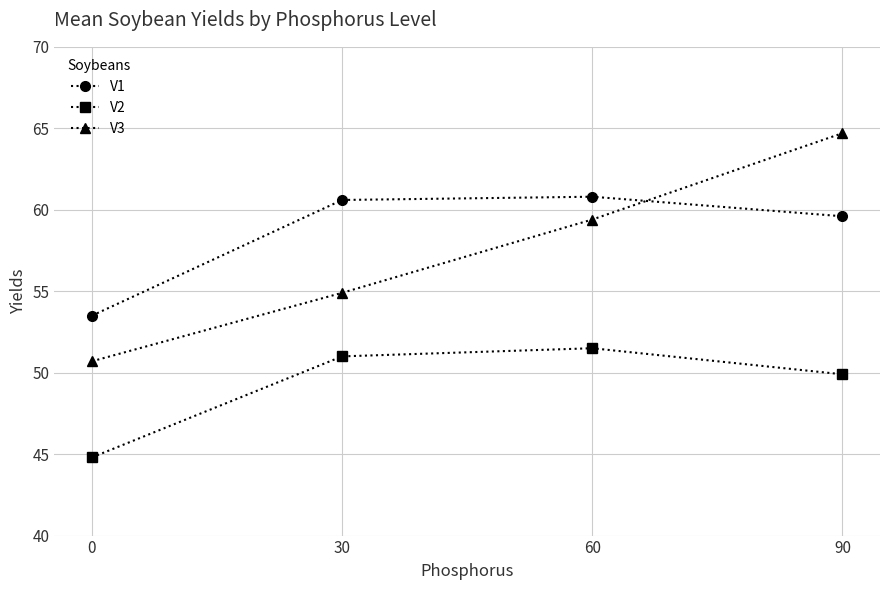

Is the value of V3 at 0 greater than the value of V2 at 60?

No